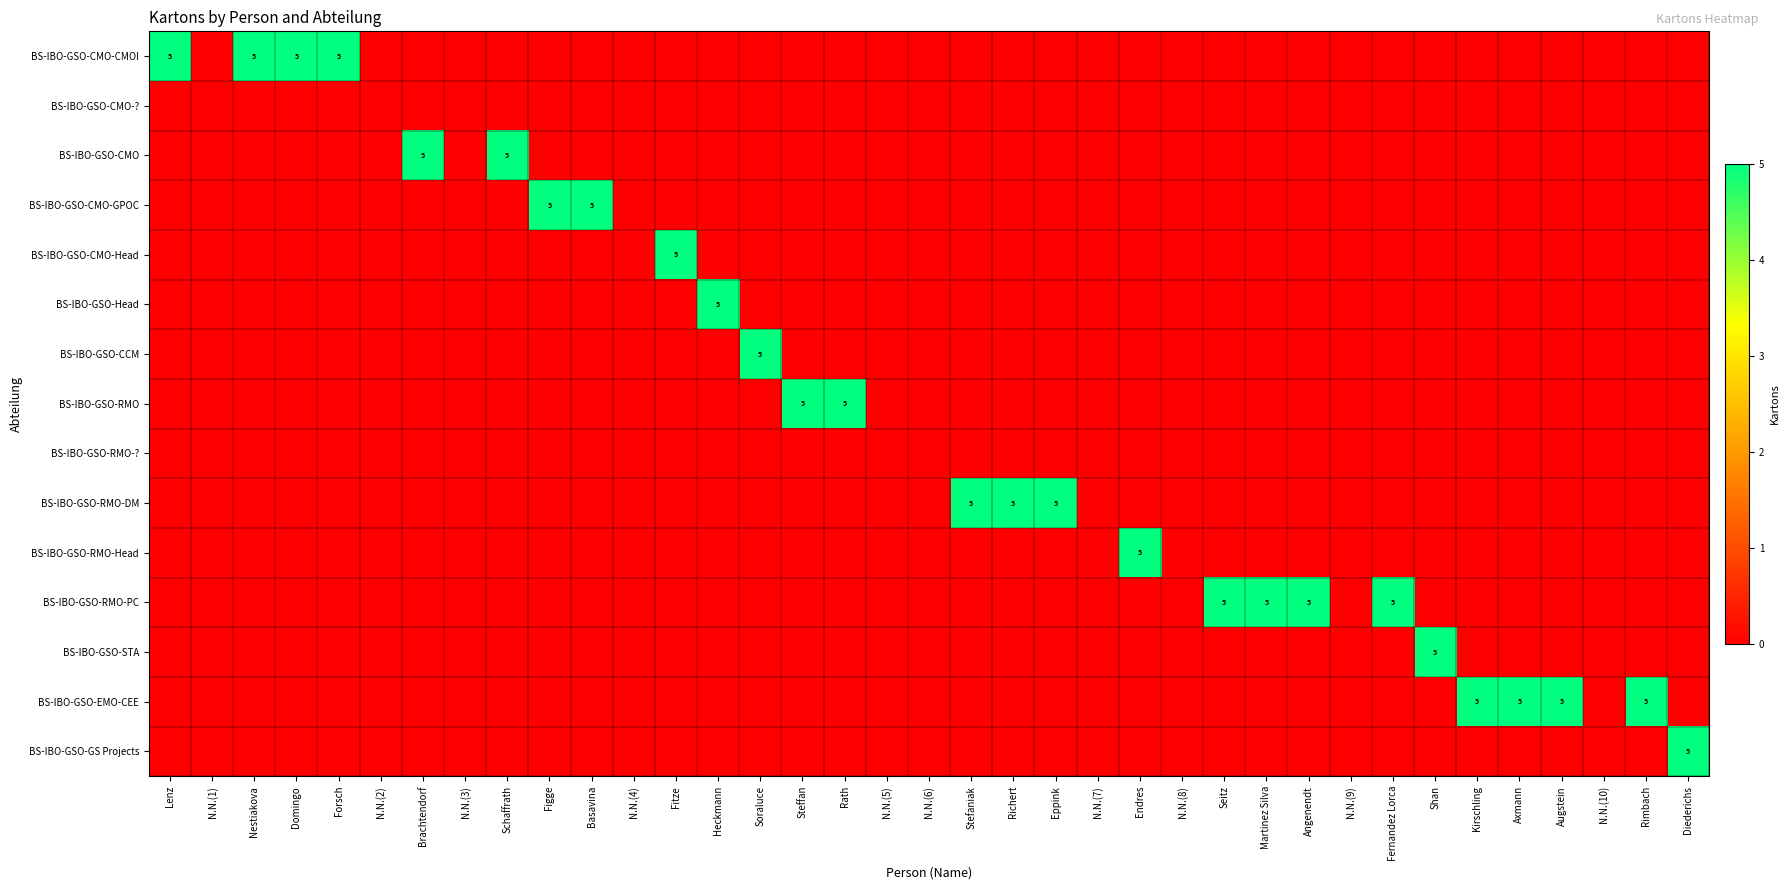

How many distinct data groups are displayed?

15